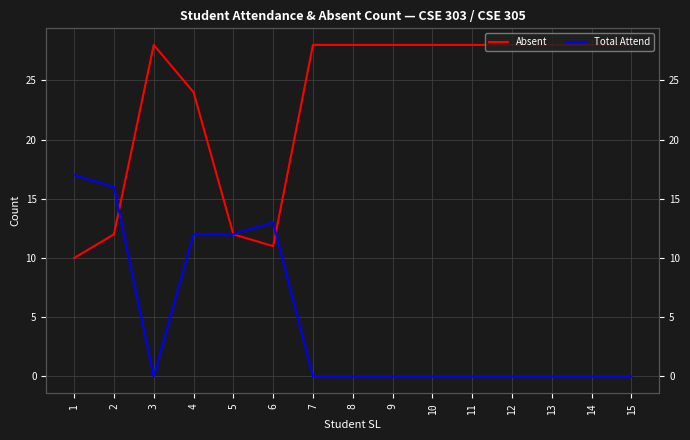

The value of Total Attend at 11 is -9. True or false?

False